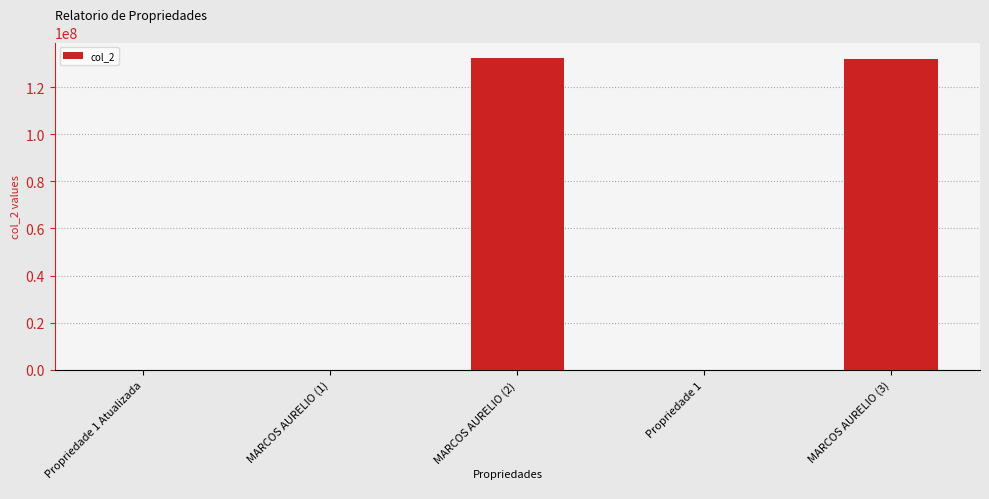

Is it true that the value at MARCOS AURELIO (3) is 132132312.0?

True